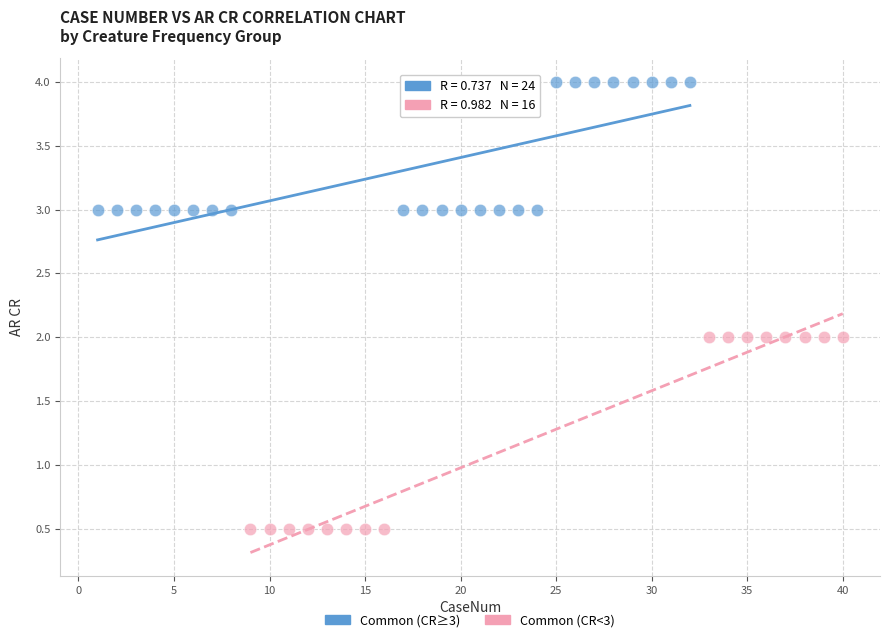

Which series has the largest Y range (max minus min)?

Common (CR<3)